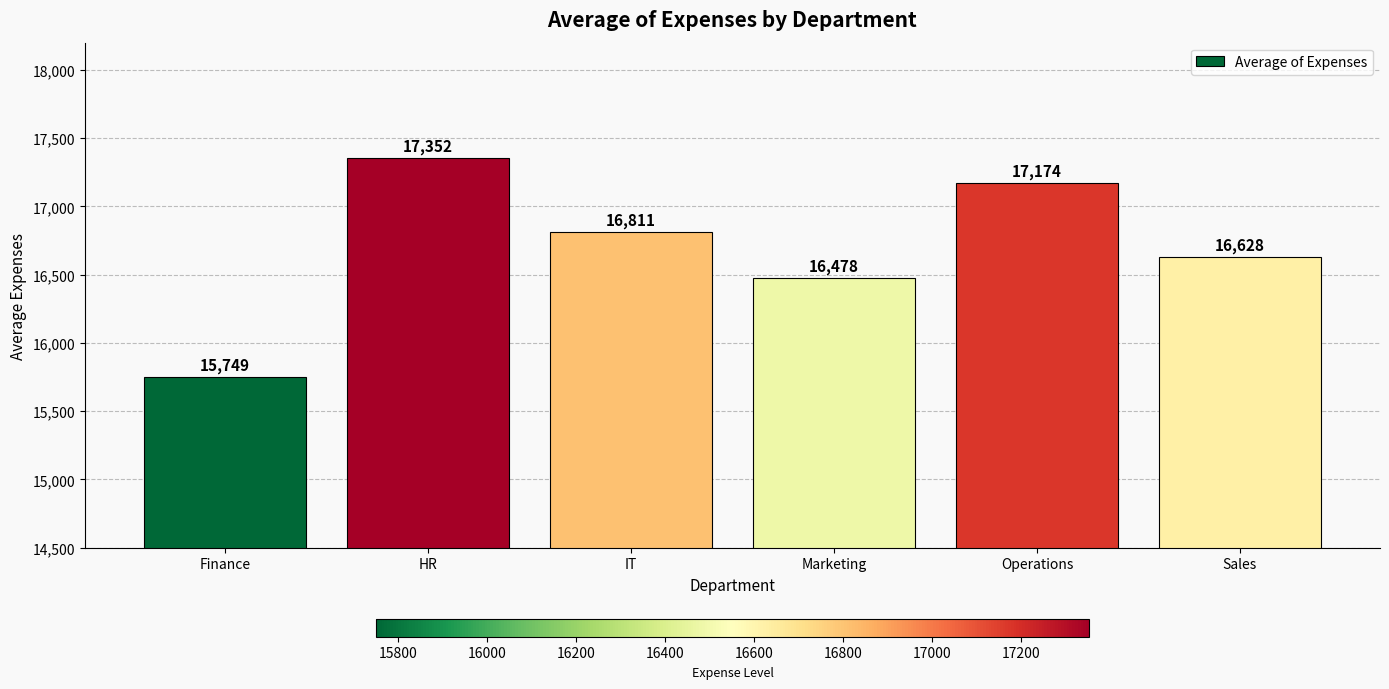

What is the value of the 3rd bar from the left?

16810.5